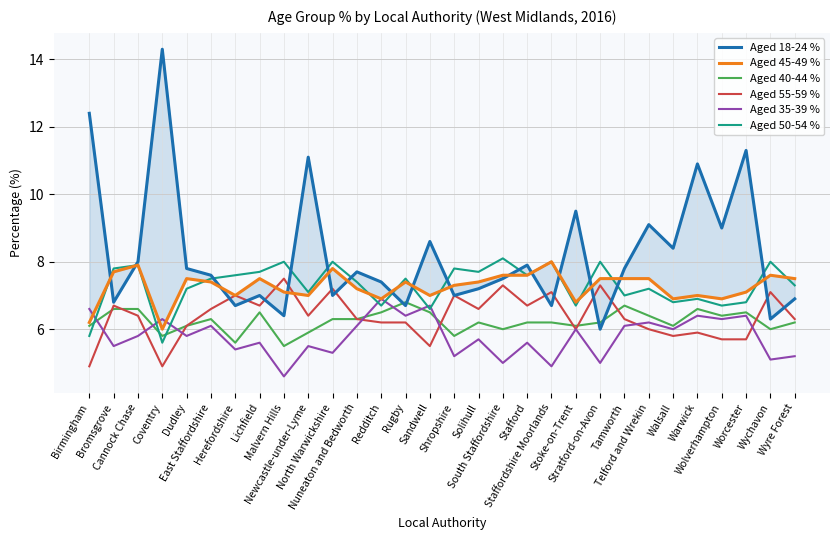

In Aged 18-24 %, how many points are higher than both neighbors (excluding endpoints)?

10